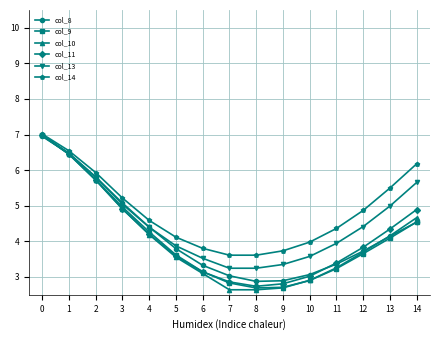

What is the sum of all col_9 values?

61.8